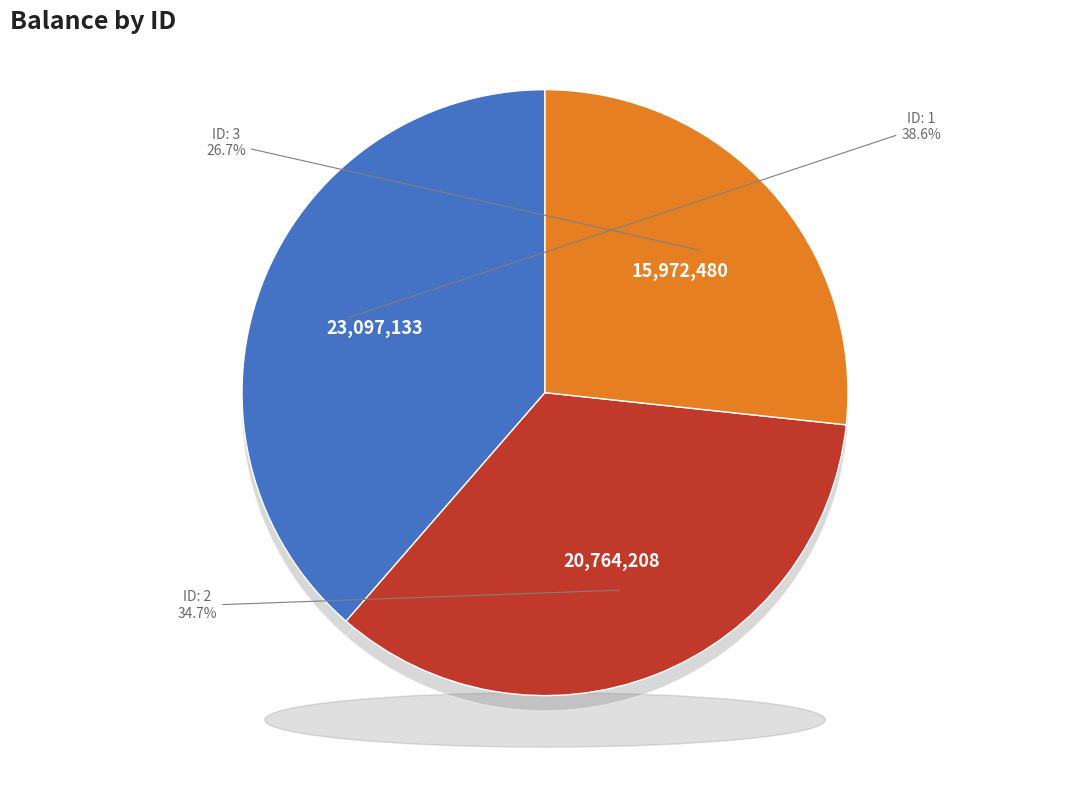

Count the number of slices in the pie.

3